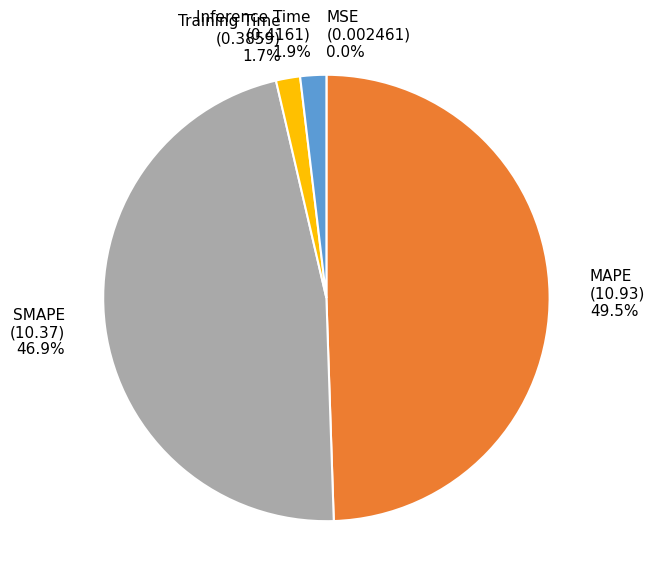

Is the sum of Training Time and SMAPE greater than half?

No